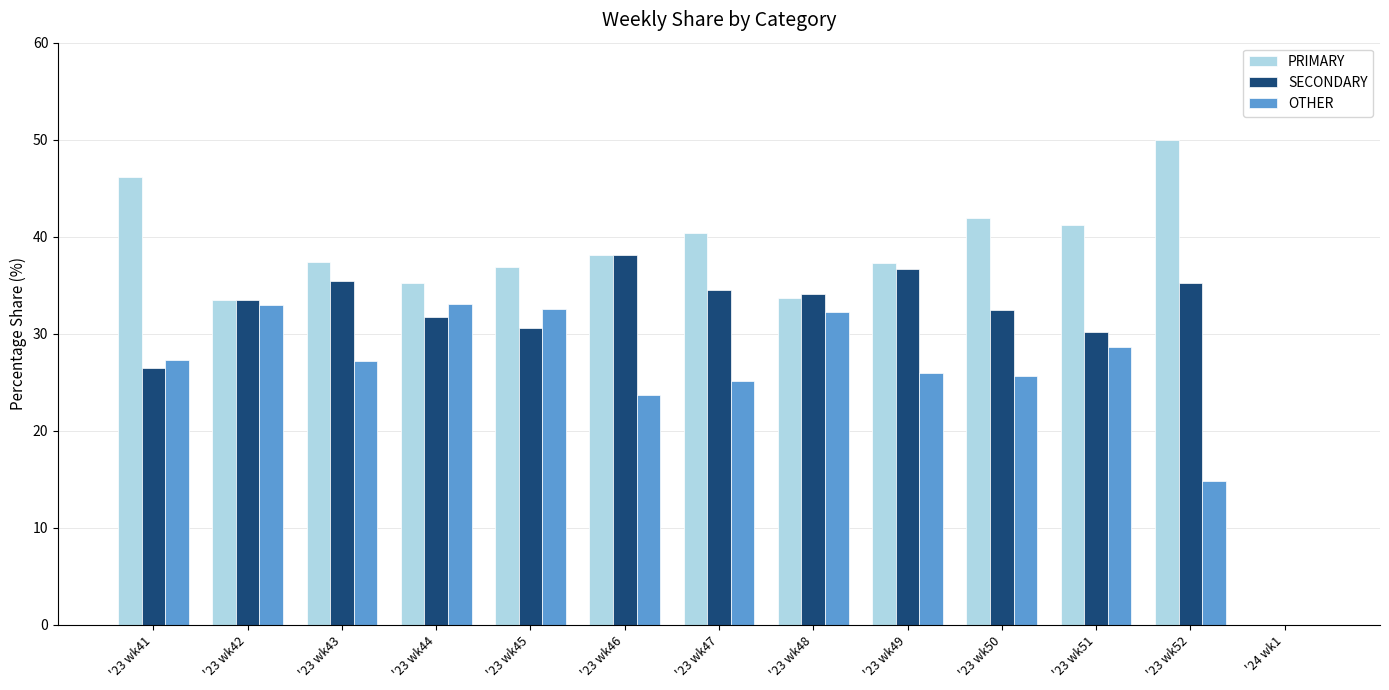

At which label is SECONDARY closest to 19?

'23 wk41